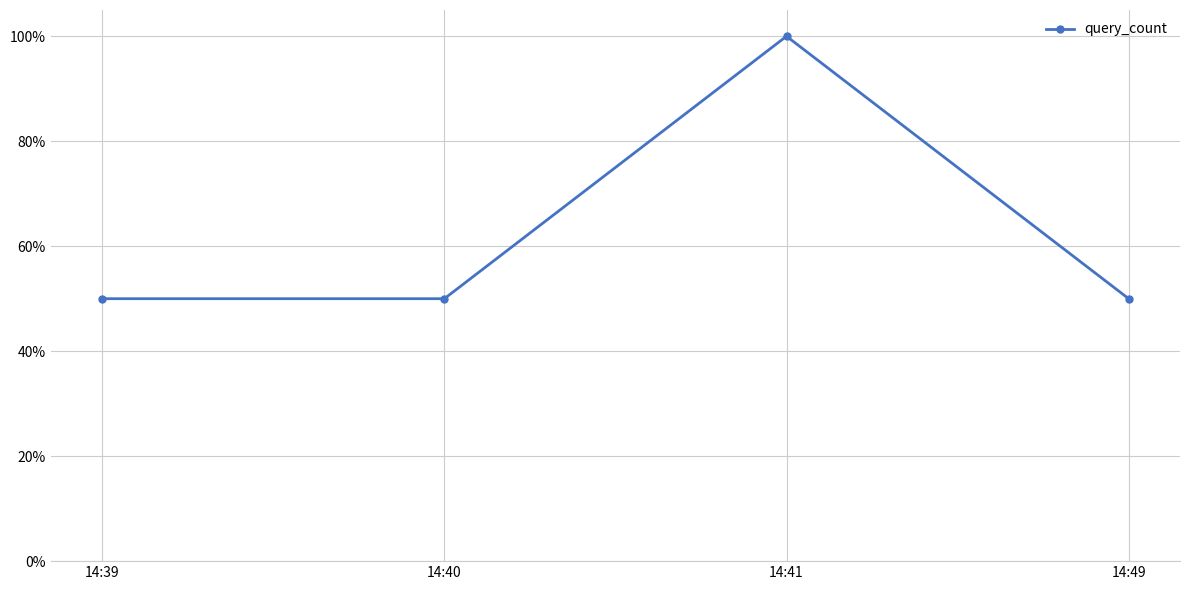

What is the approximate value at 14:41?

1.0